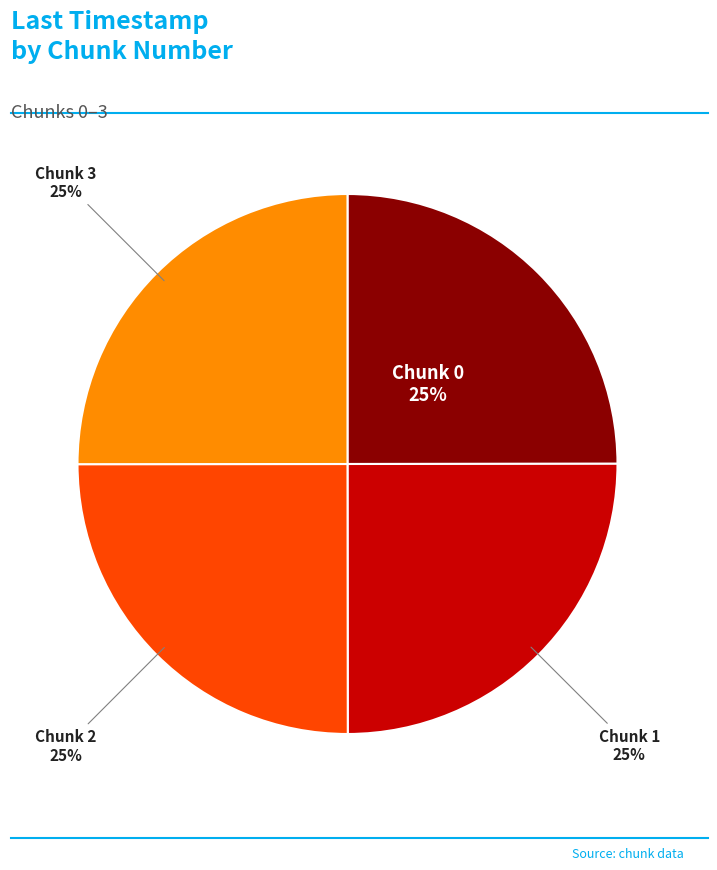

Is there any slice that represents more than half of the pie?

No